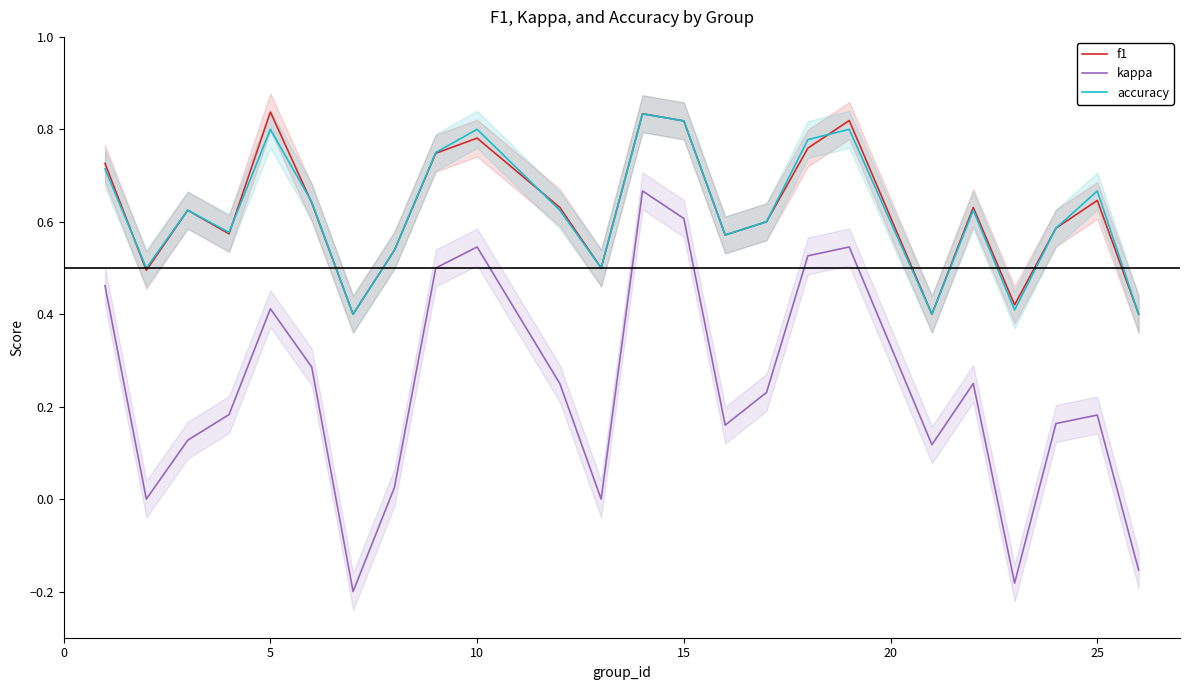

True or false: kappa and f1 cross at least once.

False